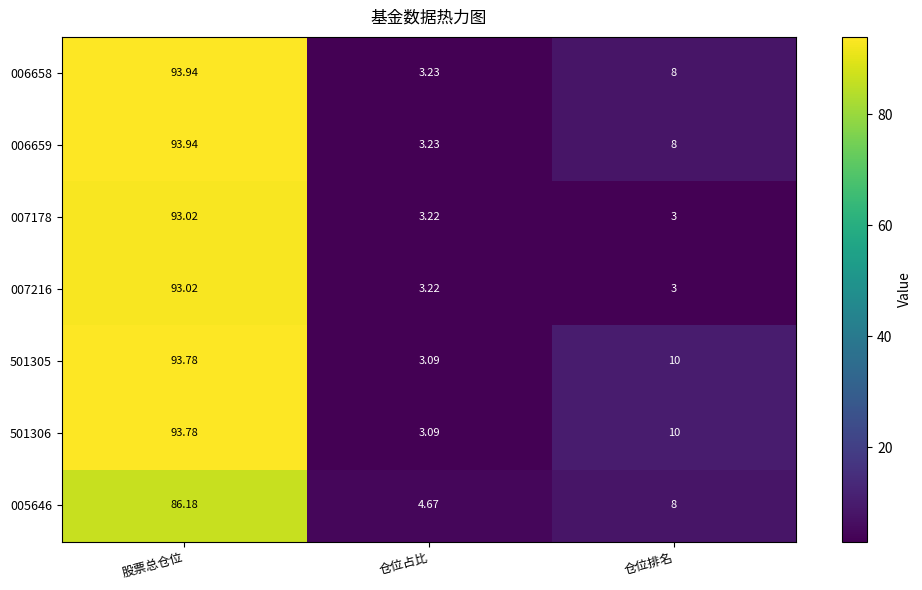

What is the smallest value displayed?

3.0